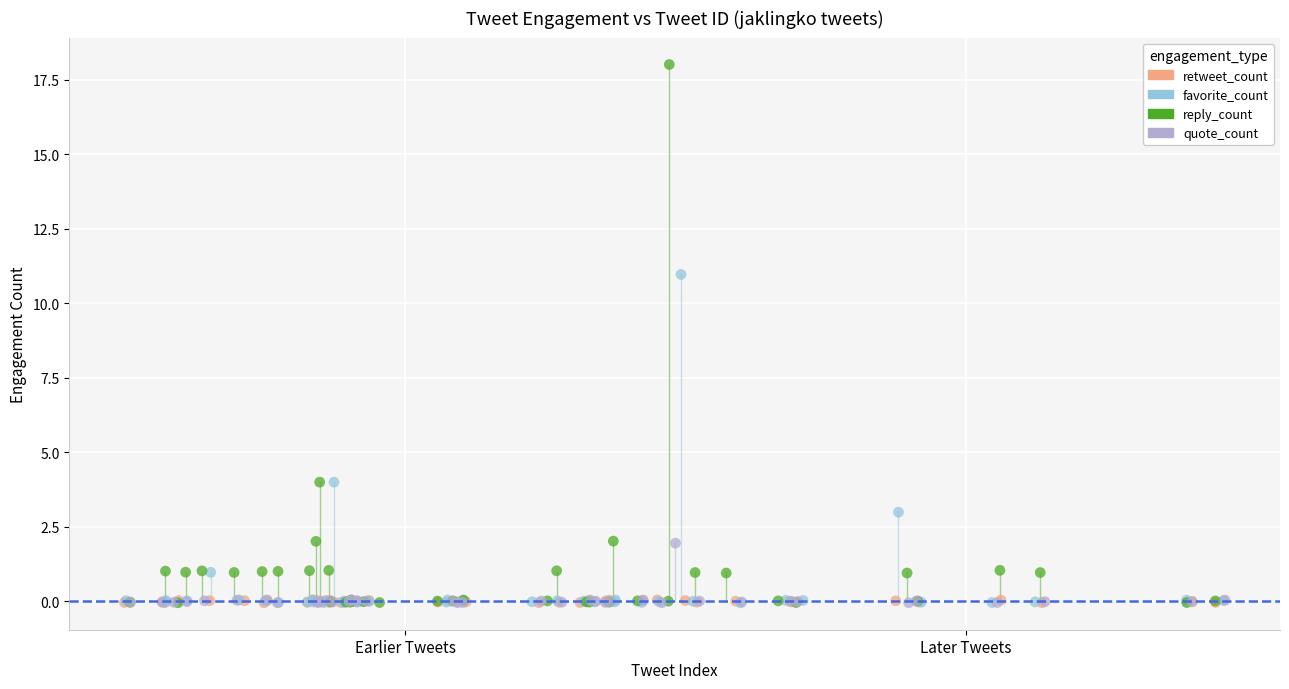

What are all the series names shown in the legend?

retweet_count, favorite_count, reply_count, quote_count